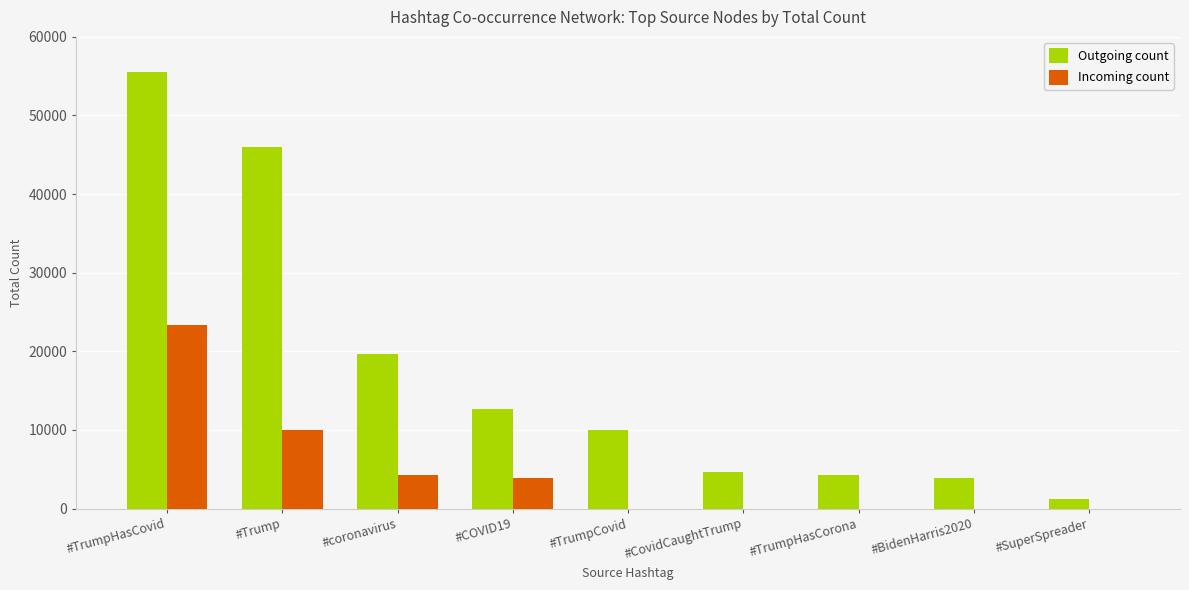

How many categories are shown in the chart?

9